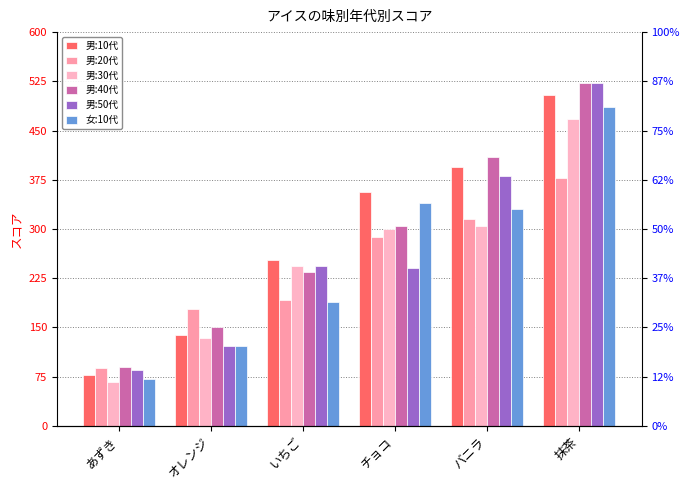

What is the minimum value for 男:30代?

66